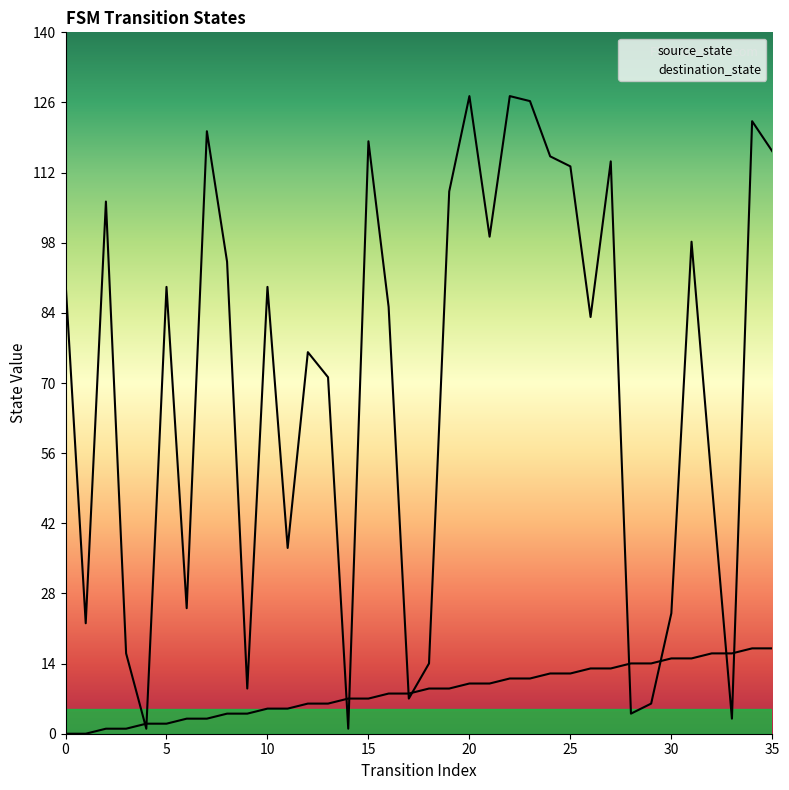

Does the chart have visible grid lines?

No